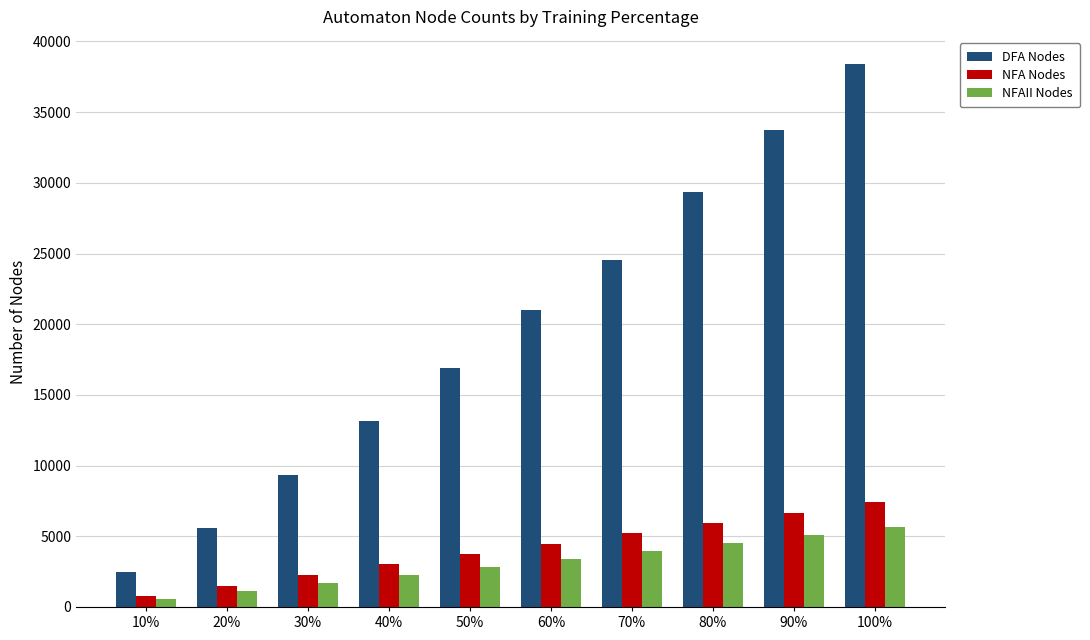

What is the difference between the maximum and second lowest values in the NFA Nodes series?

5881